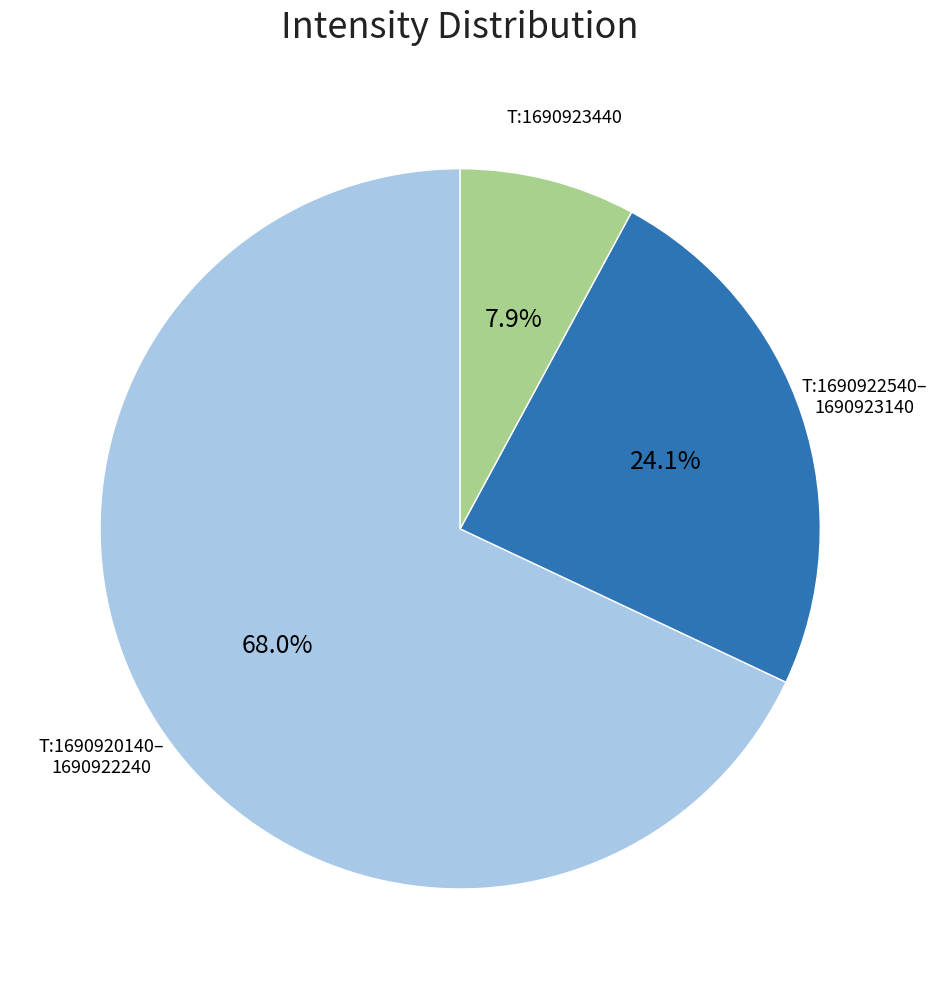

How many slices are in this pie chart?

3